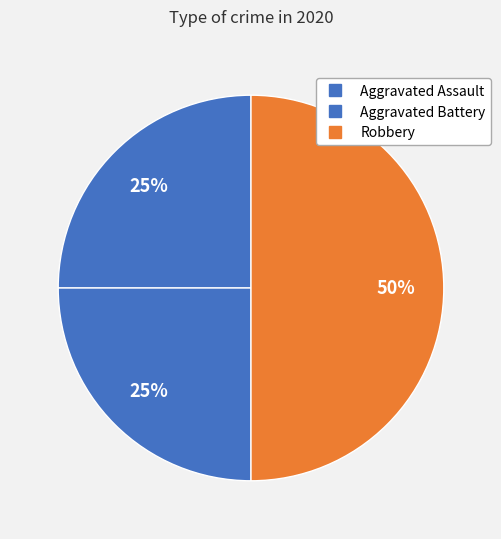

How many segments does this pie chart have?

3